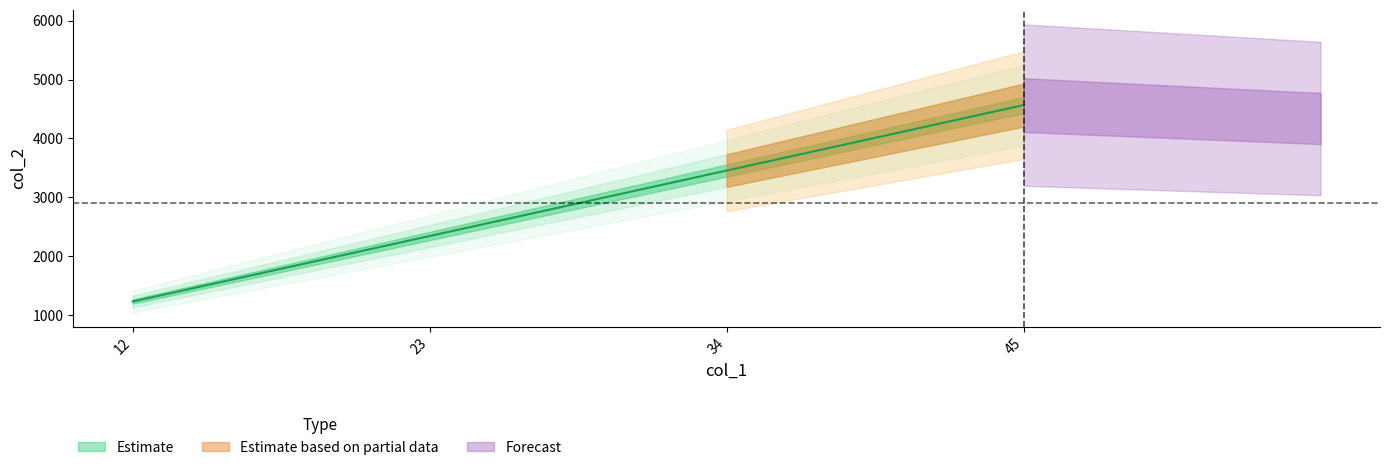

At which label does the data first exceed 2345?

34